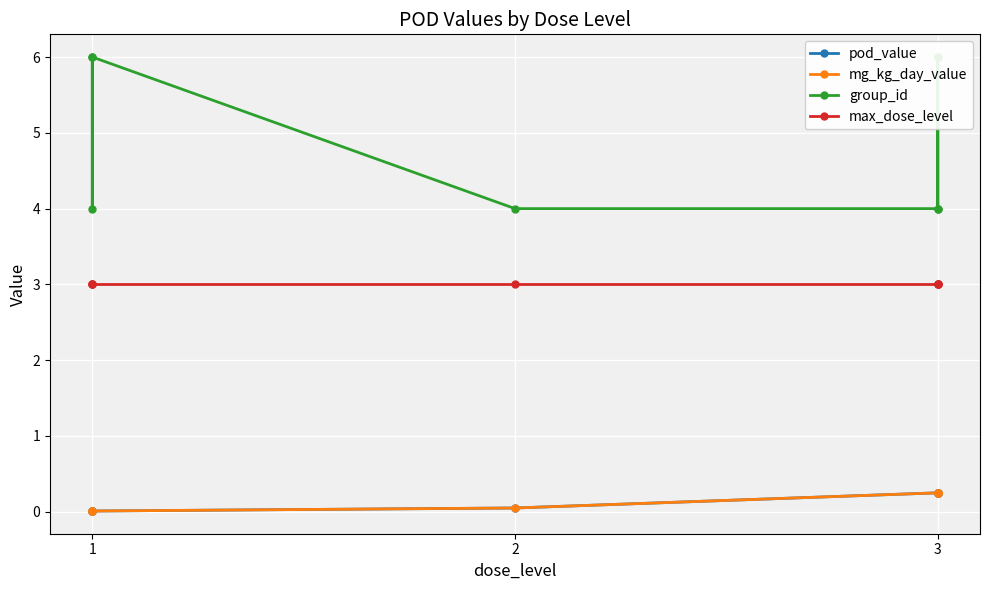

Where is group_id nearest to the value 5?

1